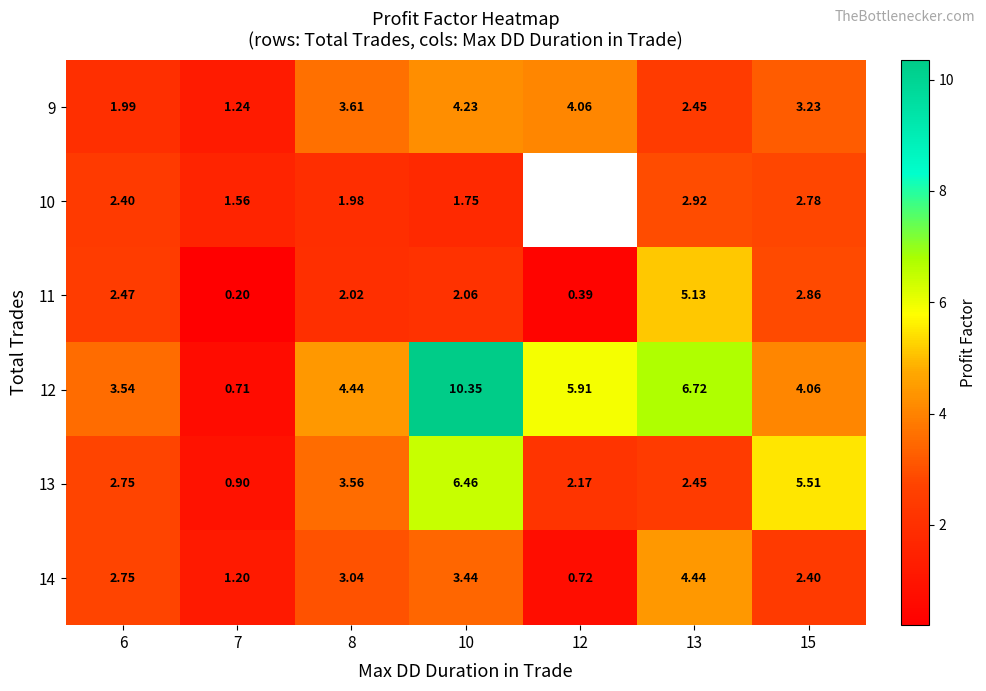

What is the approximate value of 11 at 7?

0.2